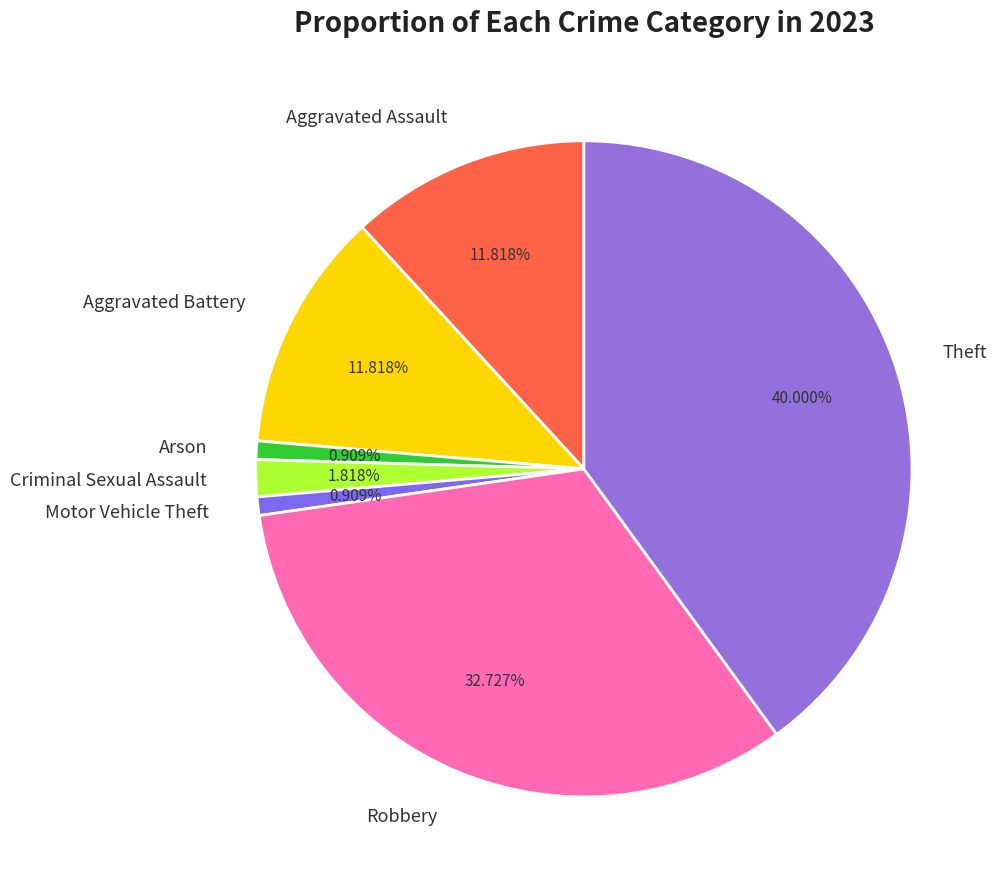

Approximately how many times larger is the value at Theft compared to Aggravated Assault?

3.4